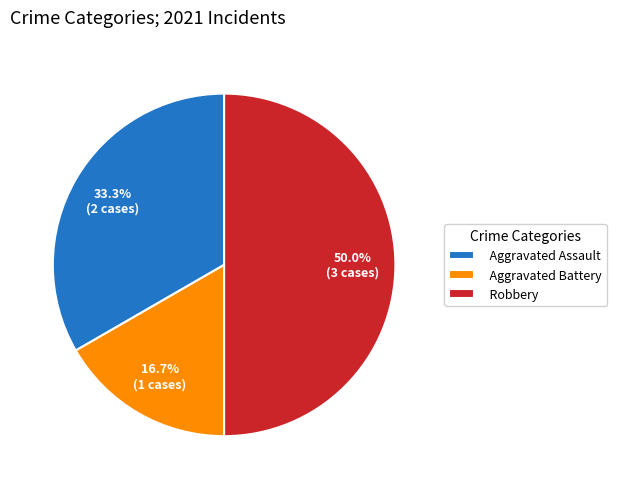

Between Aggravated Assault and Aggravated Battery, which is larger?

Aggravated Assault